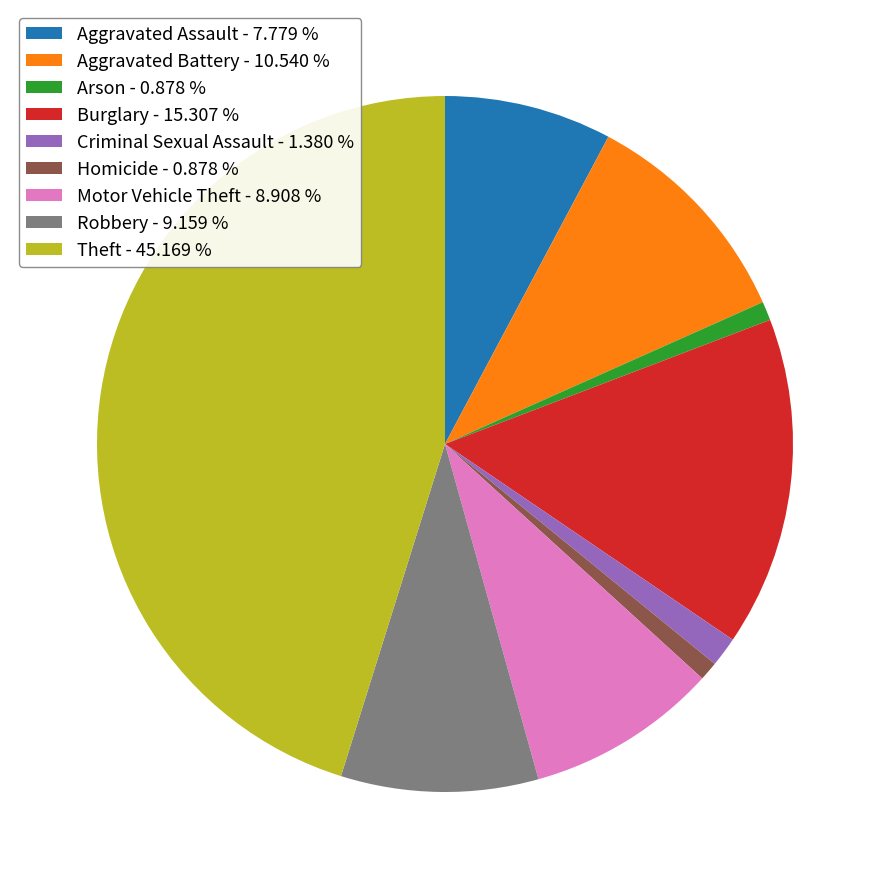

Is there any slice that represents more than half of the pie?

No